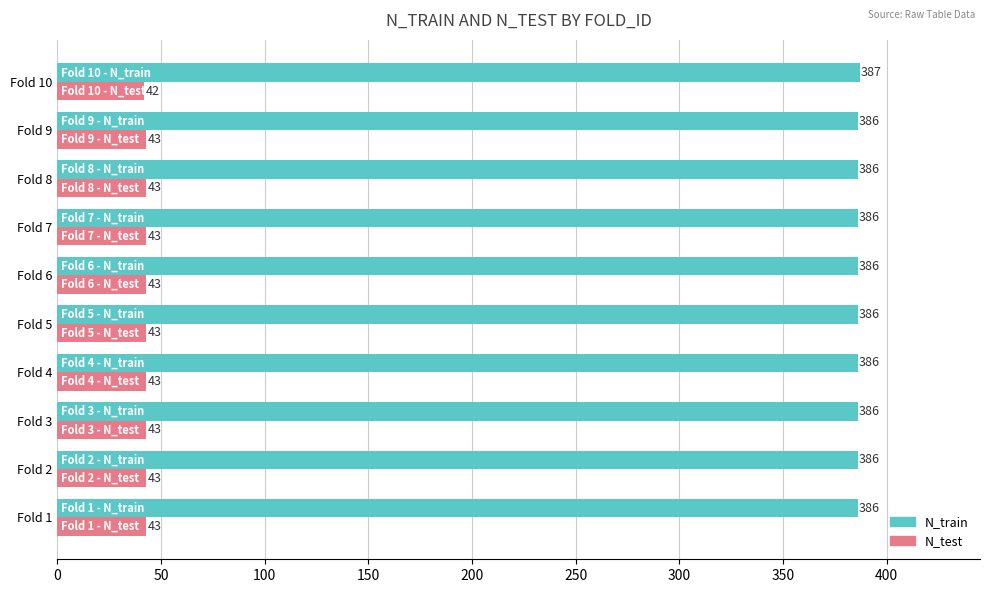

The N_train series shows 386 at Fold 1. True or false?

True